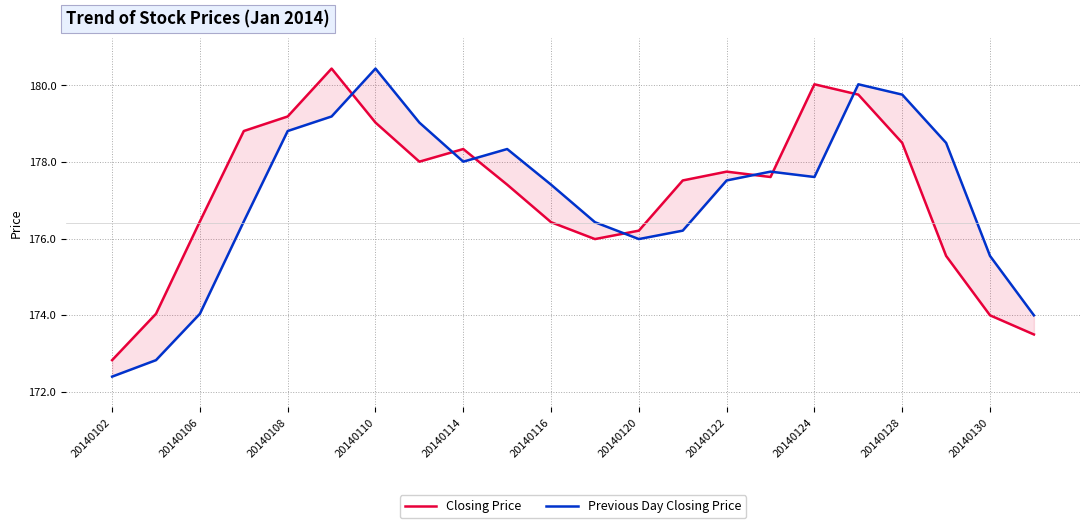

Rank the series by their average value, from lowest to highest.

Previous Day Closing Price, Closing Price